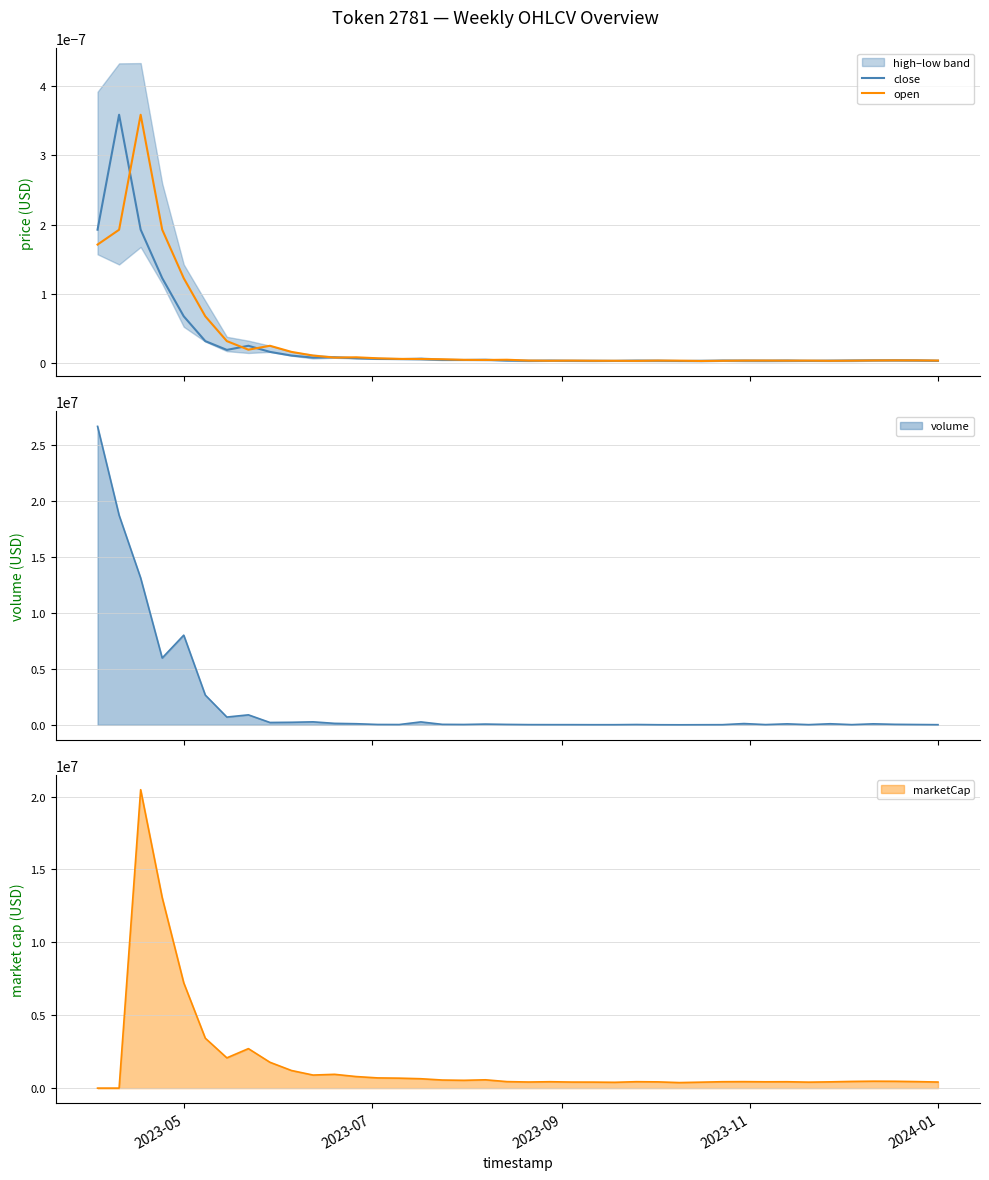

What is the maximum value for volume?

26681400.5